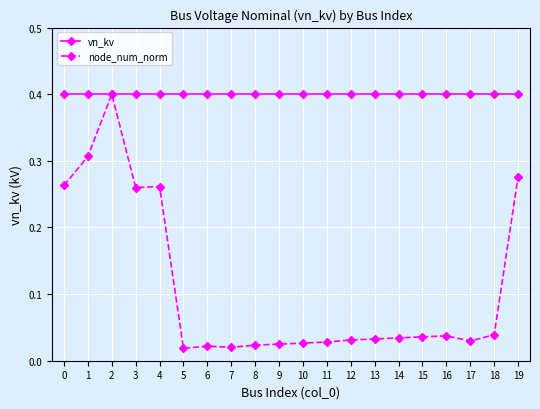

What is the average value of the vn_kv series?

0.4